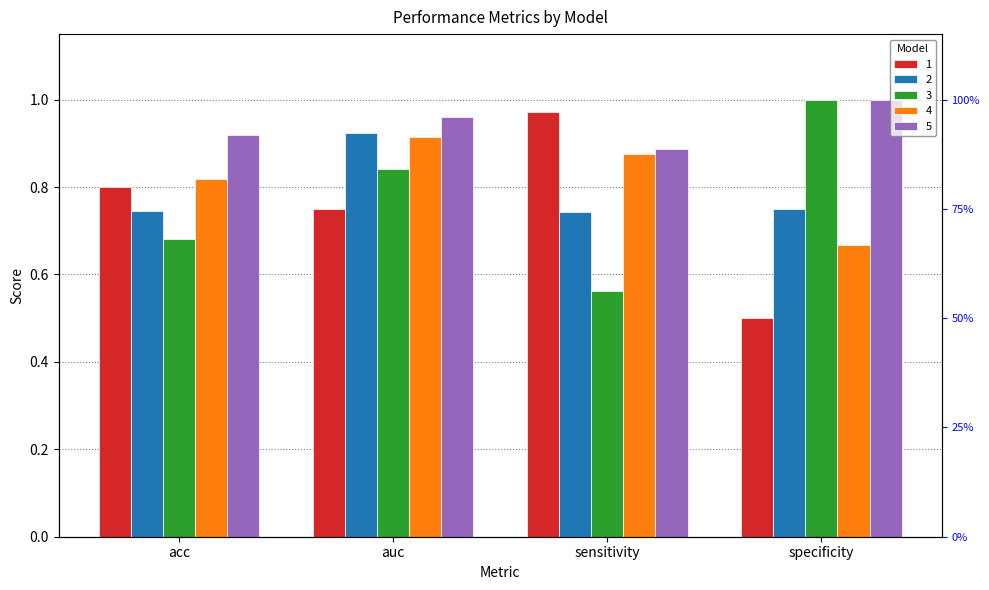

What is the average value of the 1 series?

0.8